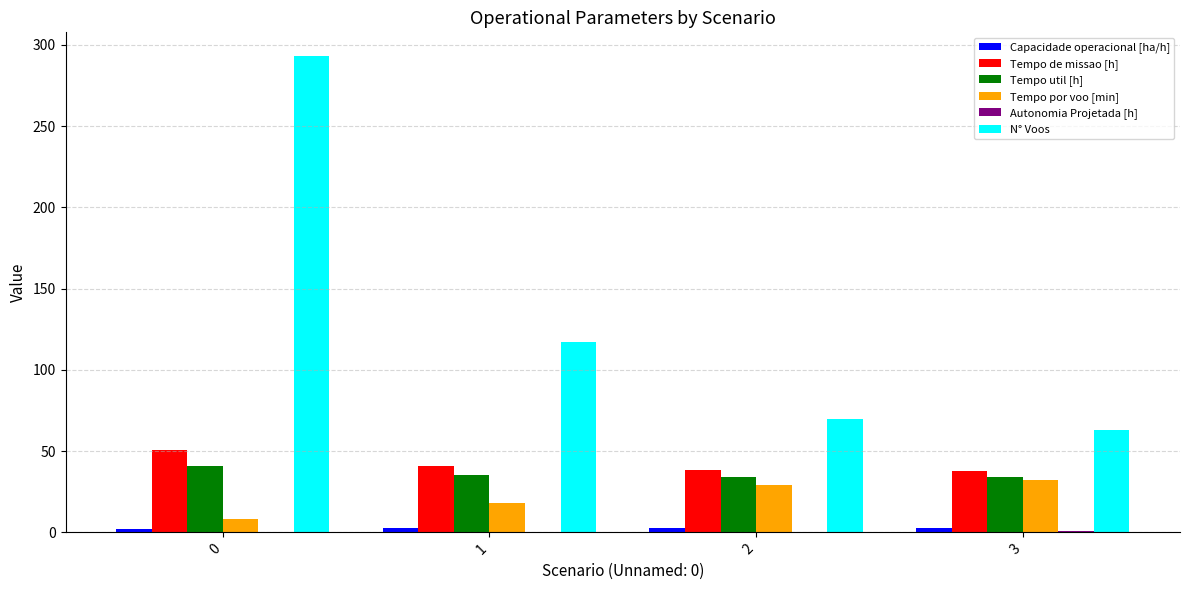

Is the value of Tempo de missao [h] at 3 greater than the value of N° Voos at 3?

No